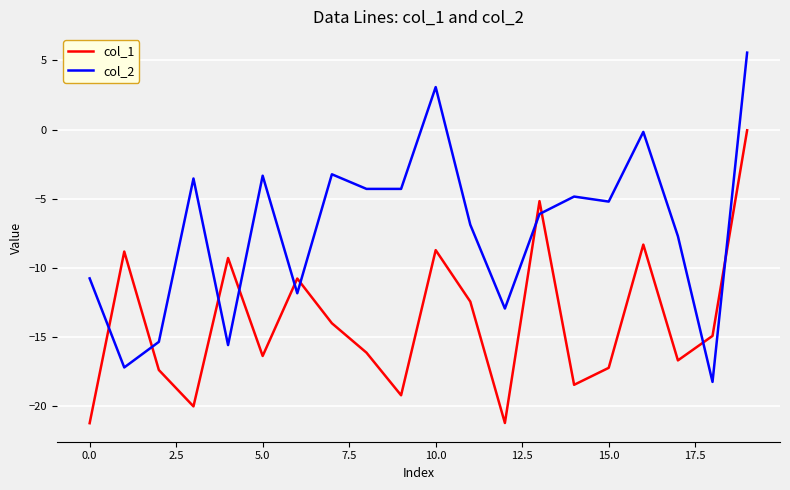

How many intersections are there between col_1 and col_2?

10